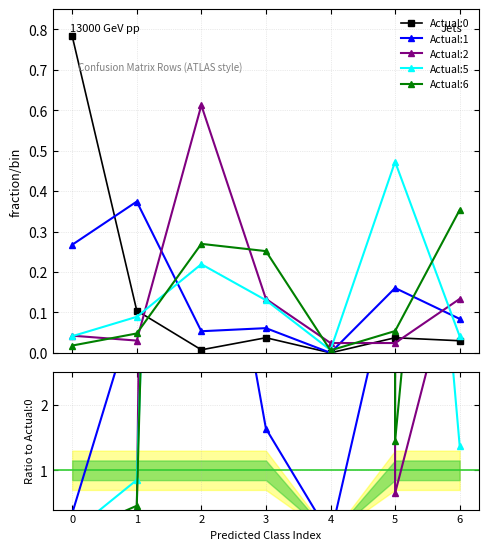

What are all the series names shown in the legend?

Actual:0, Actual:1, Actual:2, Actual:5, Actual:6